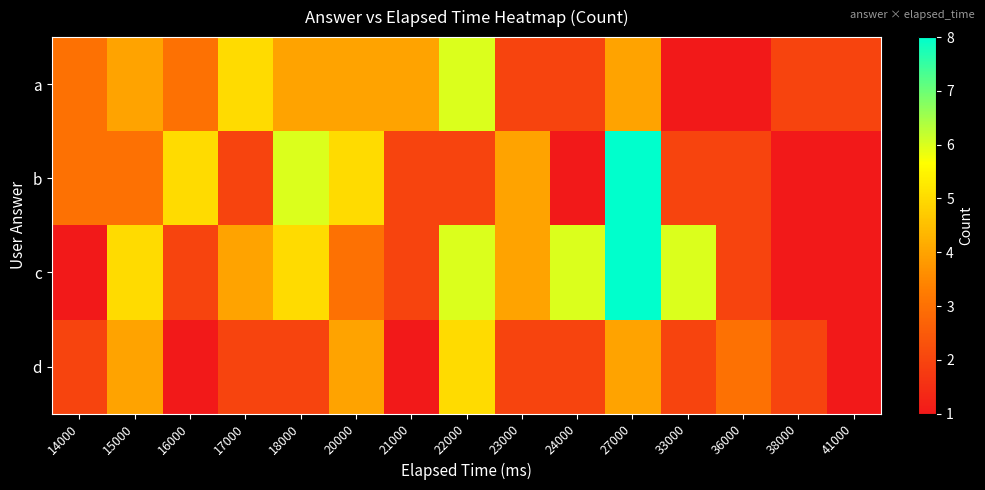

Which series has the largest total across all categories?

c